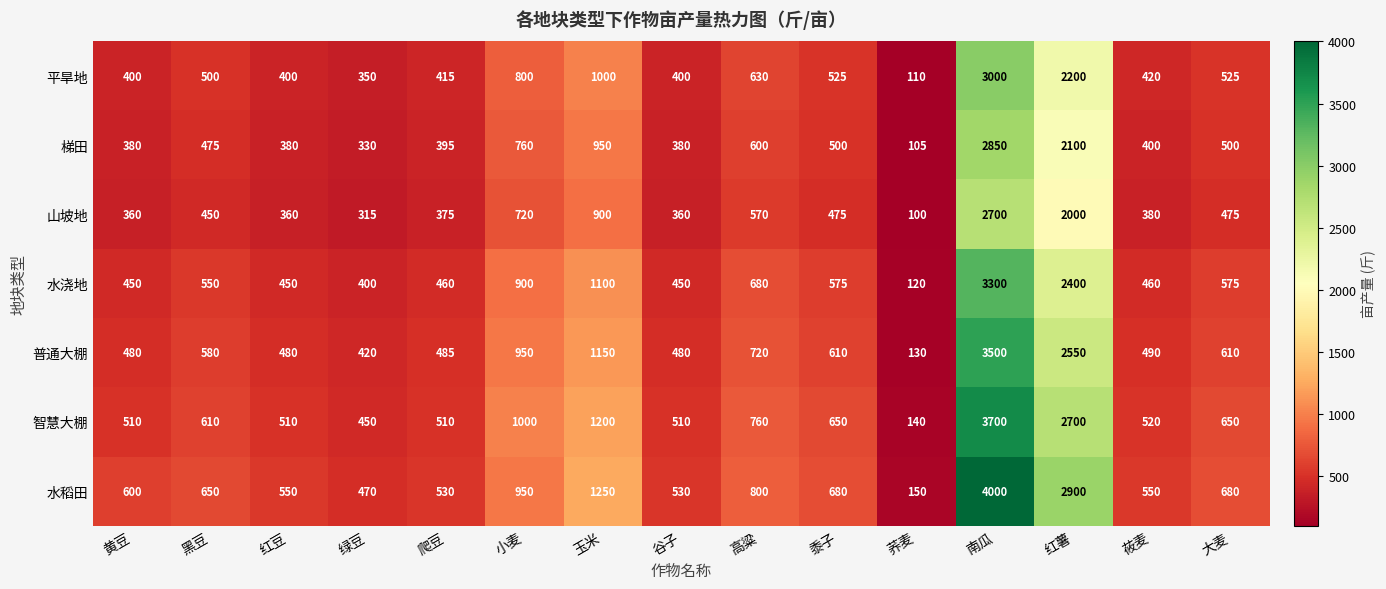

Where is 水浇地 nearest to the value 1710?

玉米